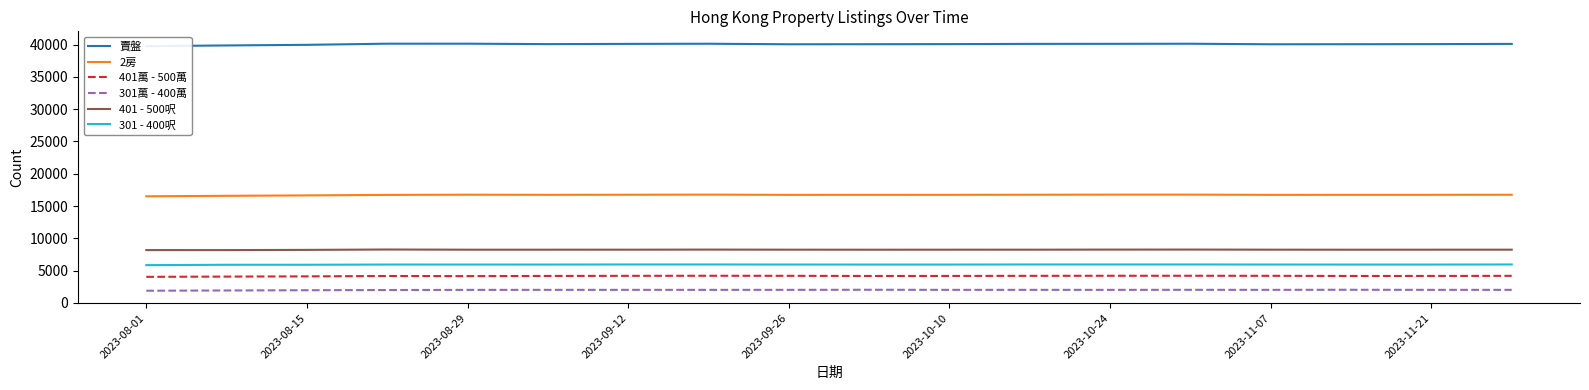

Which label corresponds to the smallest value in the chart?

2023-08-01